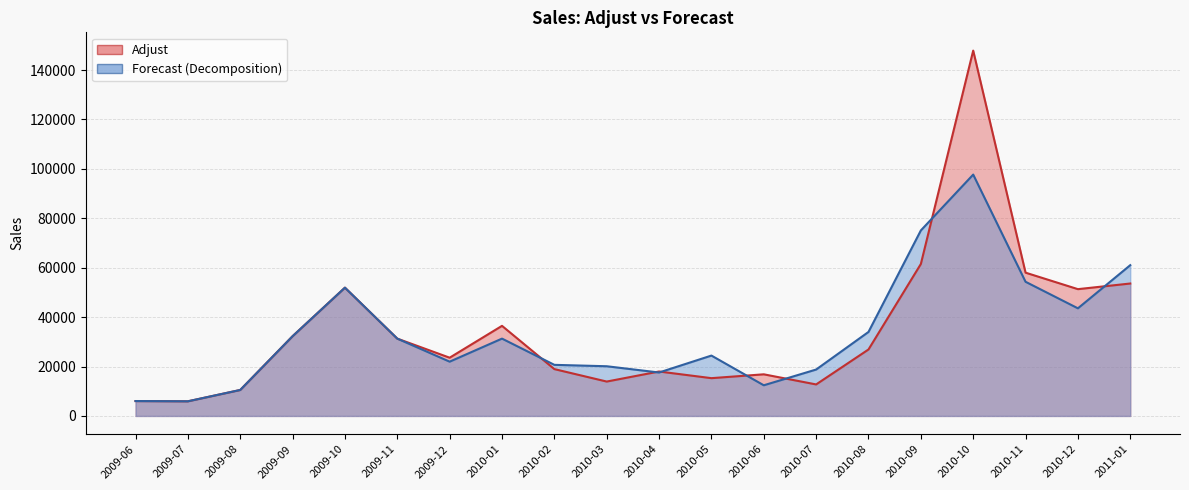

What are all the series names shown in the legend?

Adjust, Forecast (Decomposition)